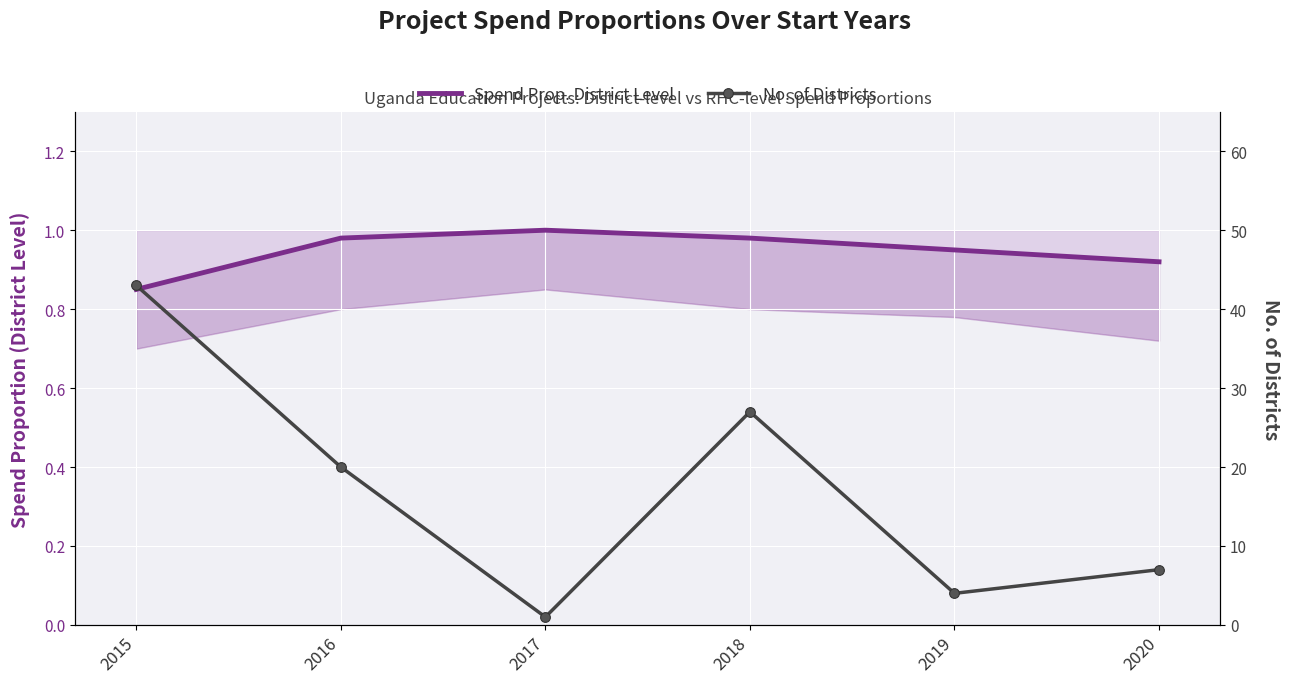

True or false: Spend Prop. District Level and No. of Districts intersect in this chart.

False